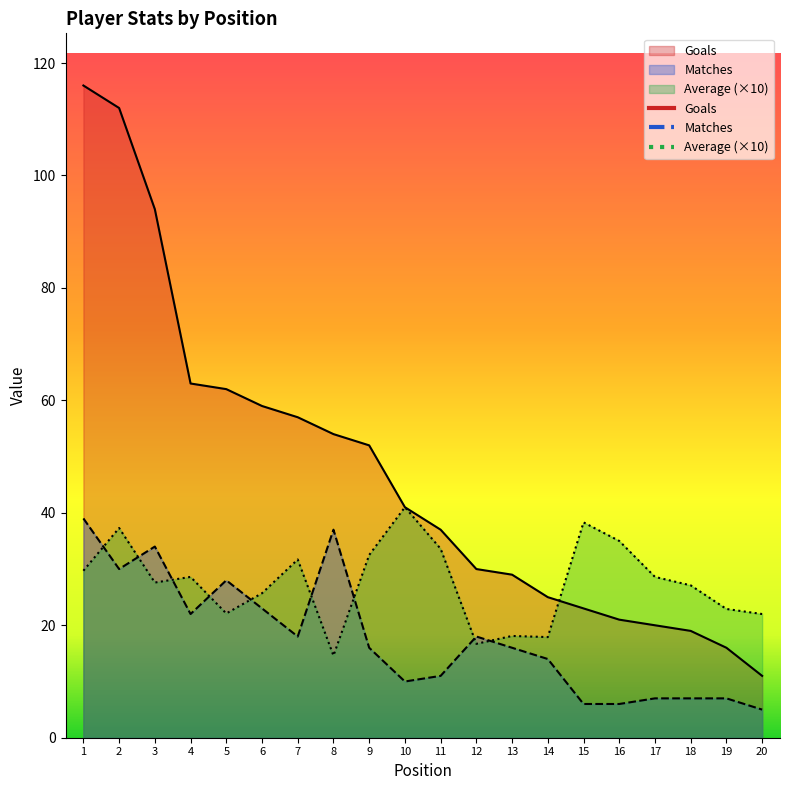

At how many categories does at least one series exceed 89?

3